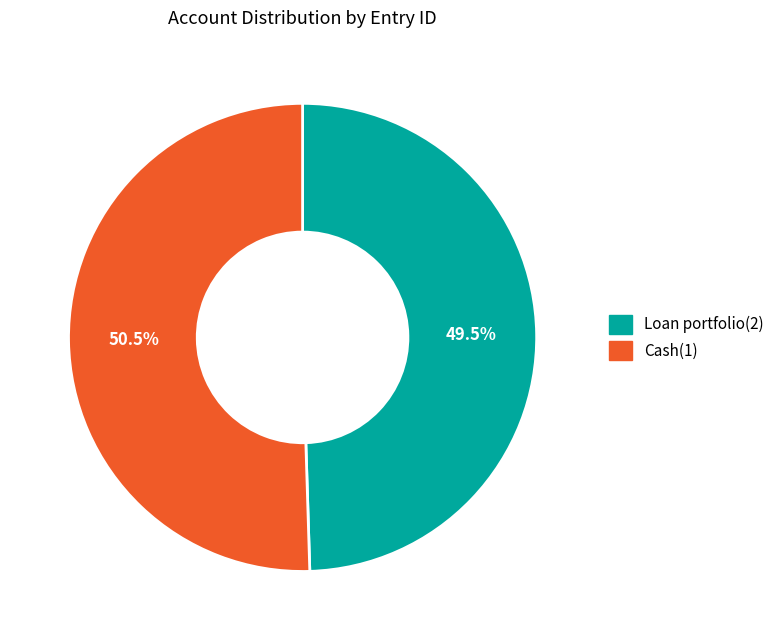

Which slice represents more than half of the pie?

Cash(1)